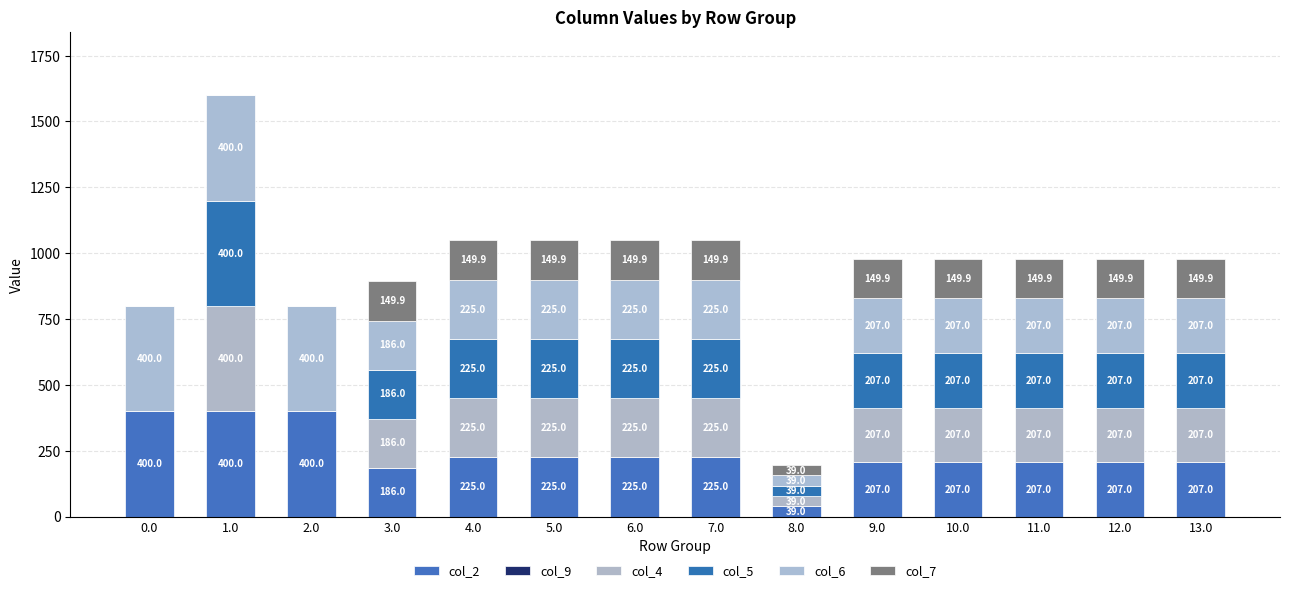

Is it true that col_5 equals 225.0 at 6.0?

True